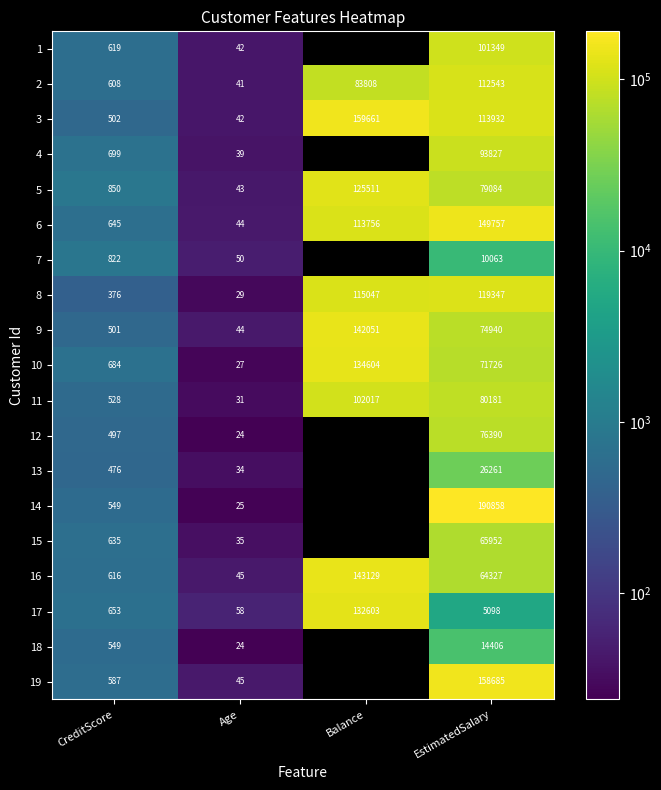

Between Age and EstimatedSalary, which series saw the biggest shift?

14